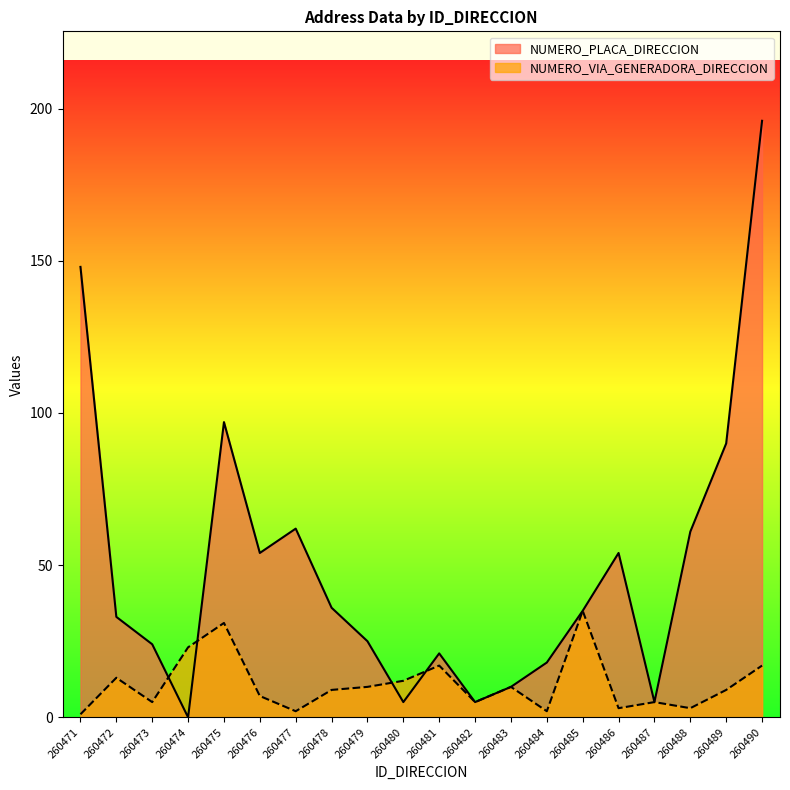

What is the average value of the NUMERO_PLACA_DIRECCION series?

49